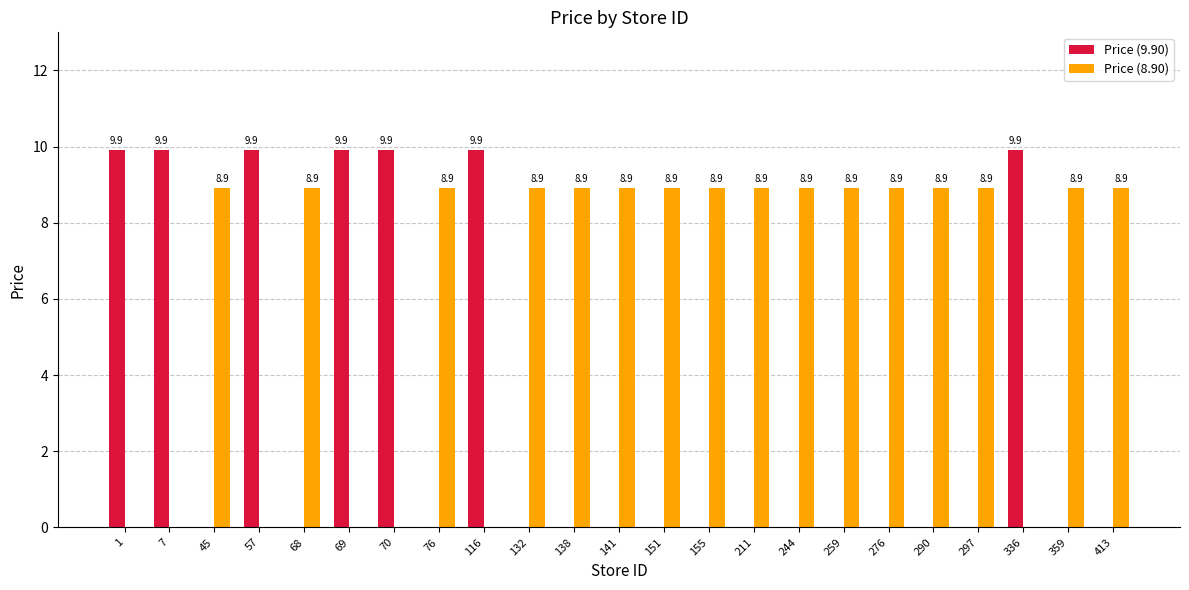

Which series has the largest total across all categories?

Price (8.90)